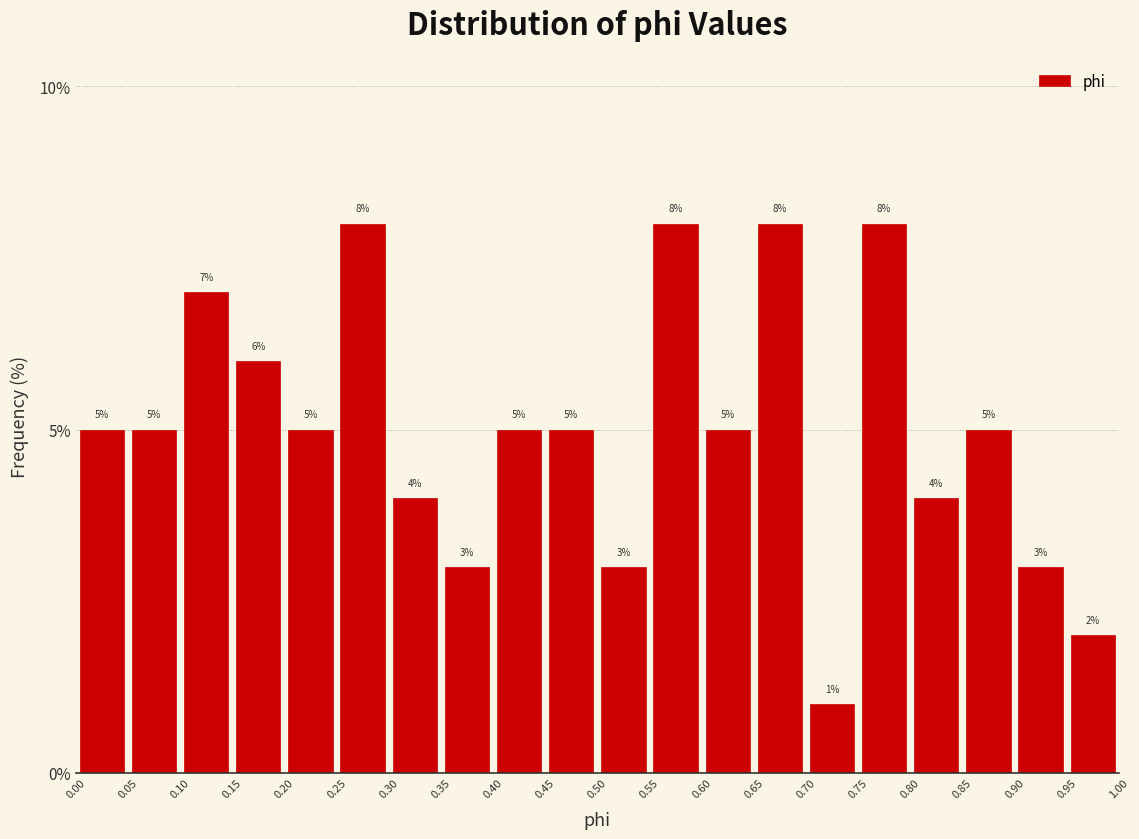

Reading left to right, transcribe this chart: for each bar, give the range it covers on the x-axis and its height.

0.00 to 0.05: 5
0.05 to 0.10: 5
0.10 to 0.15: 7
0.15 to 0.20: 6
0.20 to 0.25: 5
0.25 to 0.30: 8
0.30 to 0.35: 4
0.35 to 0.40: 3
0.40 to 0.45: 5
0.45 to 0.50: 5
0.50 to 0.55: 3
0.55 to 0.60: 8
0.60 to 0.65: 5
0.65 to 0.70: 8
0.70 to 0.75: 1
0.75 to 0.80: 8
0.80 to 0.85: 4
0.85 to 0.90: 5
0.90 to 0.95: 3
0.95 to 1.00: 2